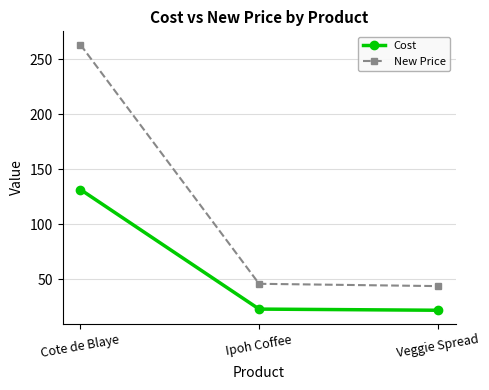

Where does the New Price series first go above 46?

Cote de Blaye